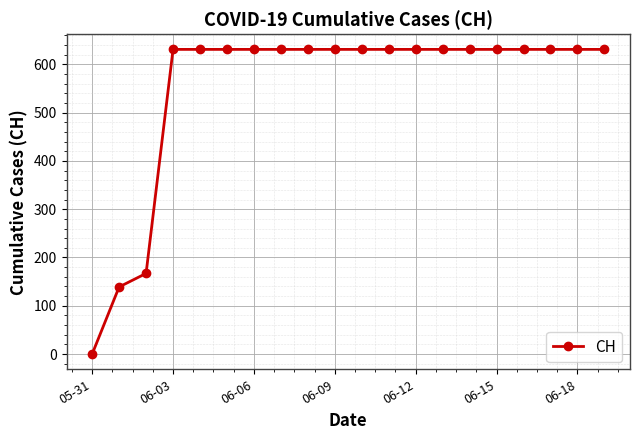

What is the value of the 8th point from the left?

631